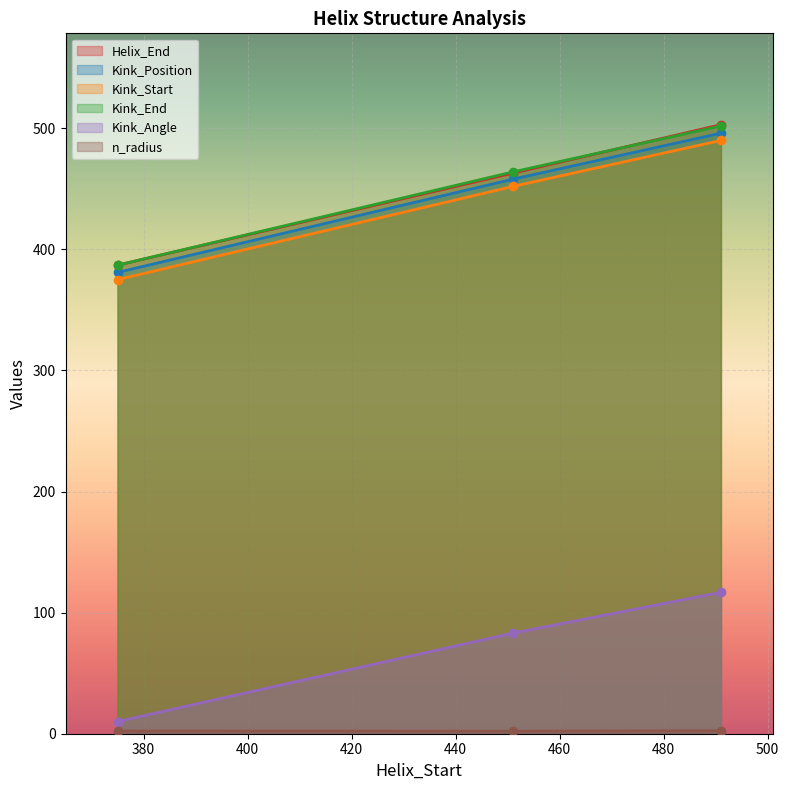

At which label is Kink_Start closest to 432?

451